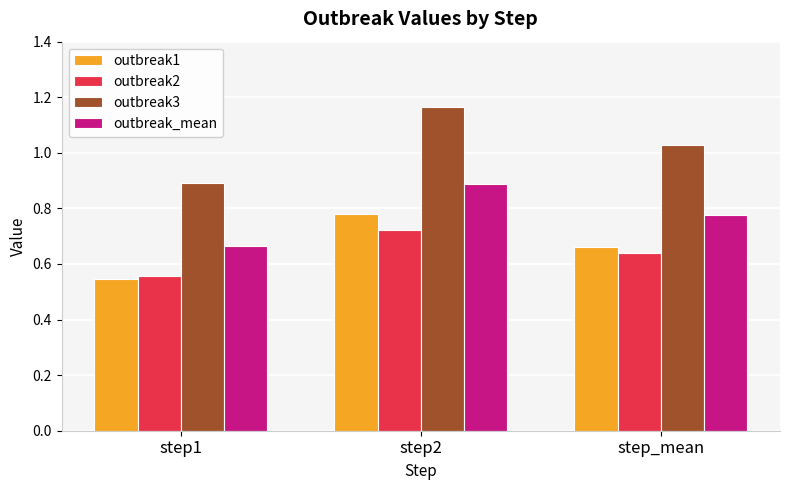

How many bars are there in each group?

4